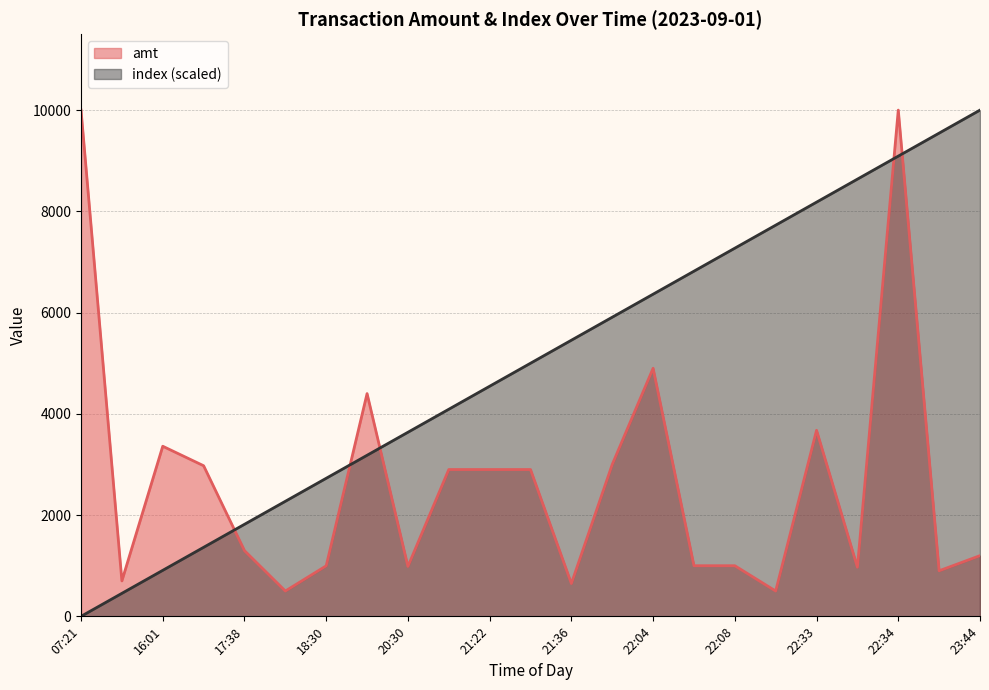

In amt, how many points are lower than both neighbors (excluding endpoints)?

7